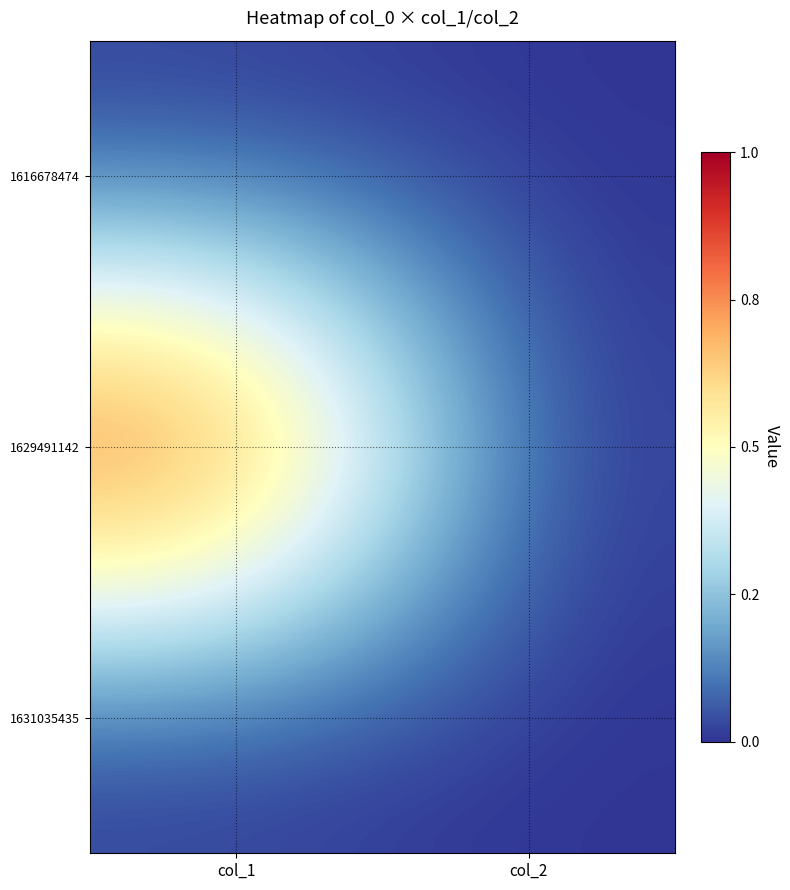

Reading right to left, list all the values displayed in this chart.

1616678474: col_2=0	col_1=0
1629491142: col_2=0	col_1=1
1631035435: col_2=0	col_1=0